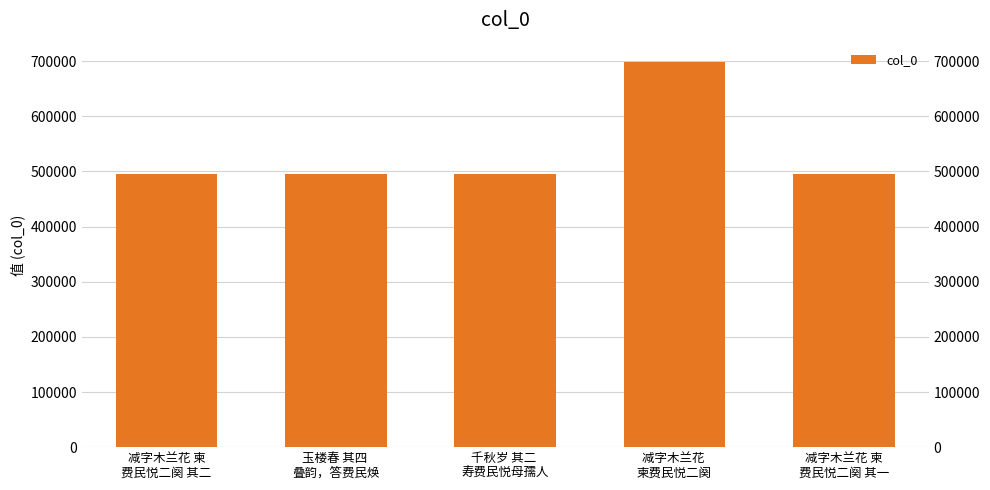

Between 千秋岁 其二 
寿费民悦母孺人 and 减字木兰花 柬
费民悦二阕 其一, which is larger?

千秋岁 其二 
寿费民悦母孺人